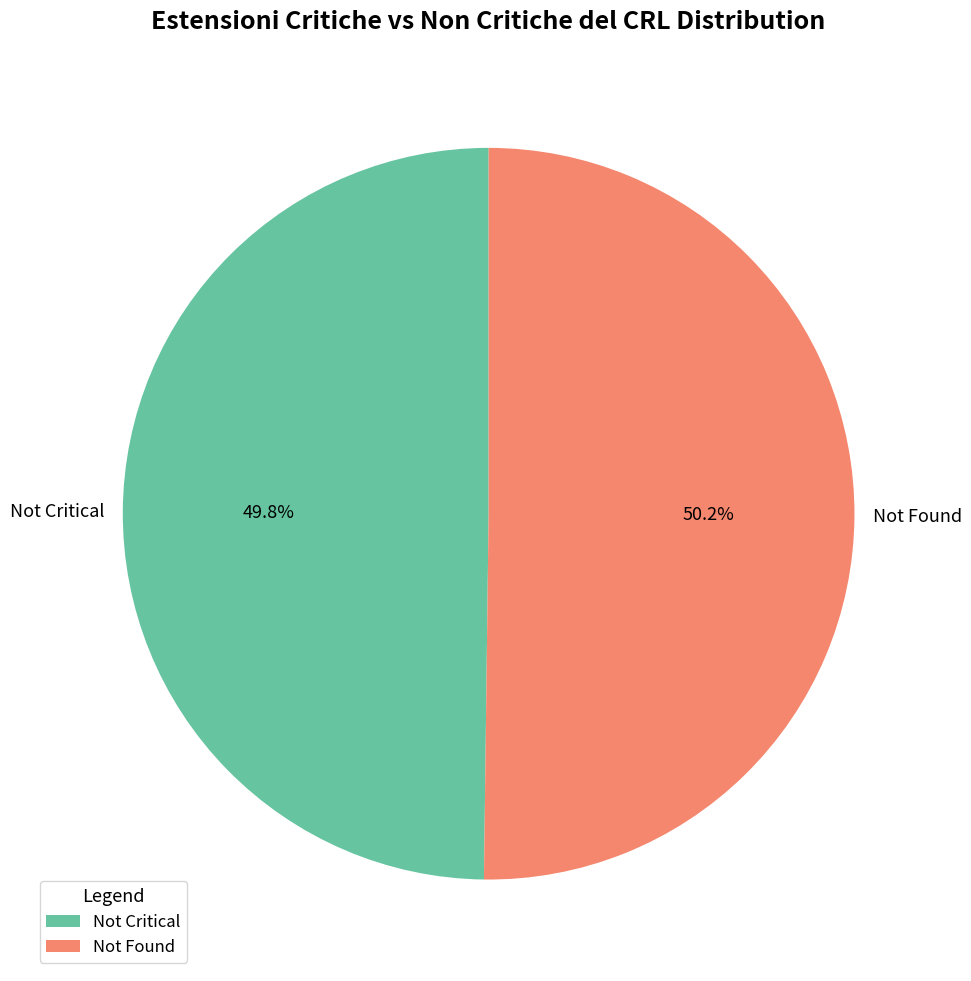

How much of the chart is everything except Not Critical?

50.2%